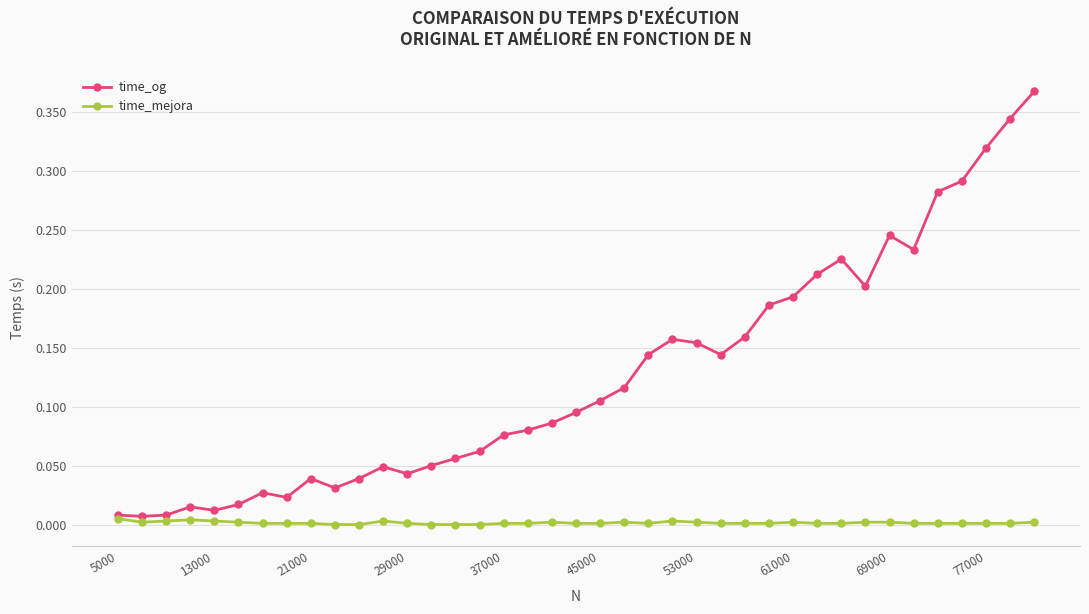

Rank the series by their maximum value, from lowest to highest.

time_mejora, time_og